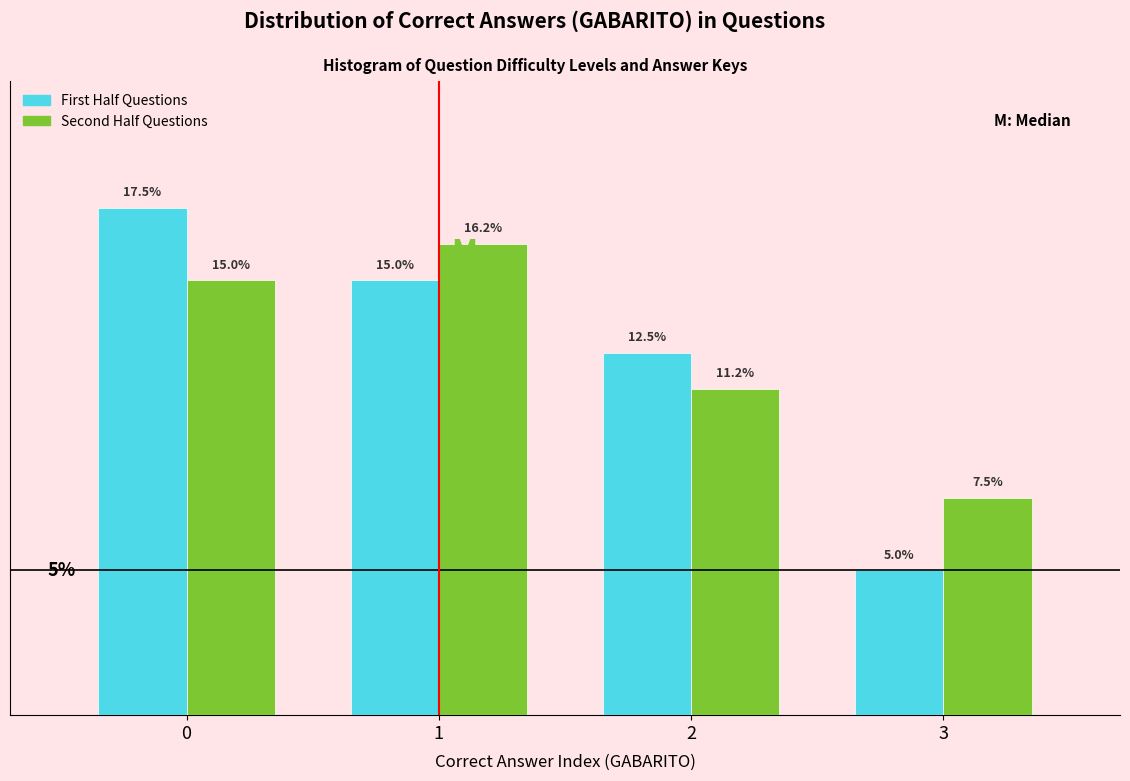

Between 0 and 1, which series saw the biggest shift?

First Half Questions